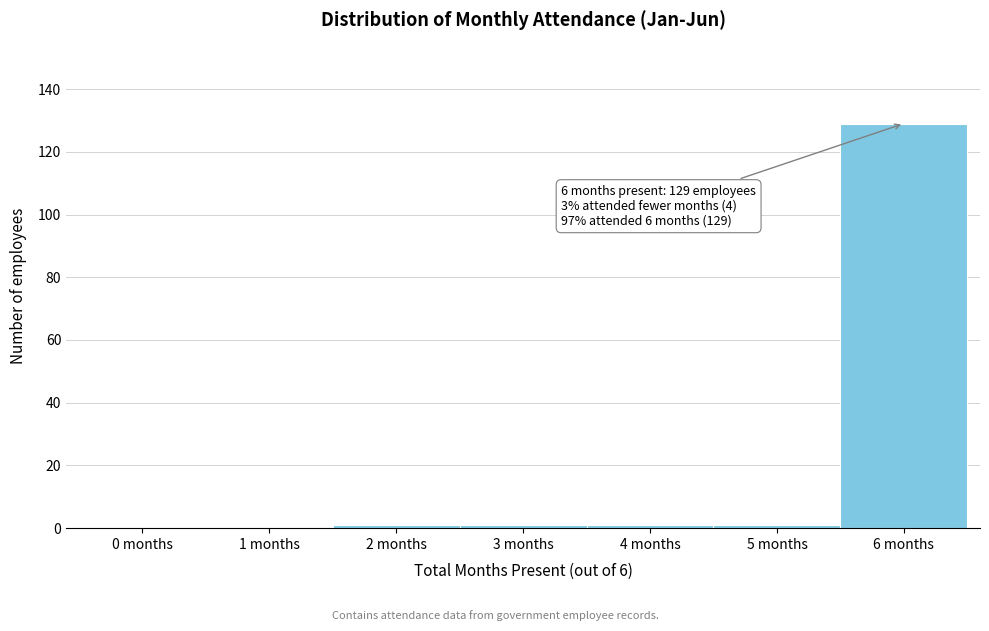

Reading left to right, transcribe all the data shown in this chart.

0 months=0	1 months=0	2 months=1	3 months=1	4 months=1	5 months=1	6 months=129